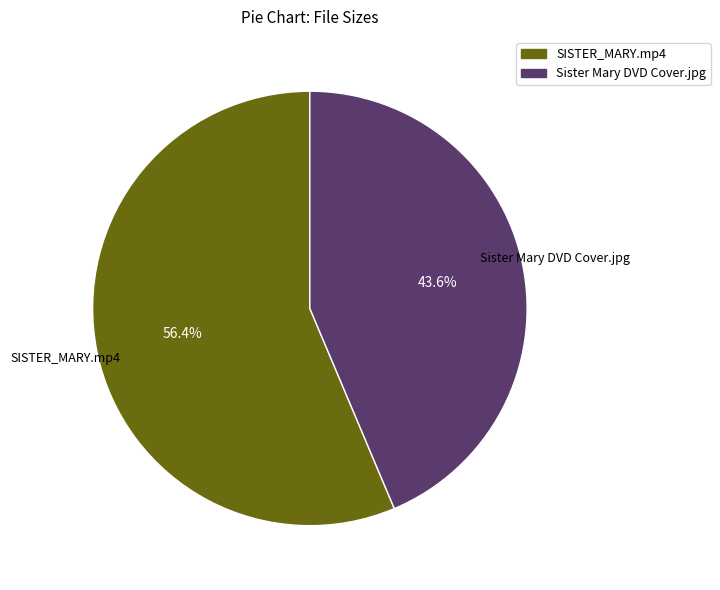

Is it true that SISTER_MARY.mp4 is 56% of the pie?

True